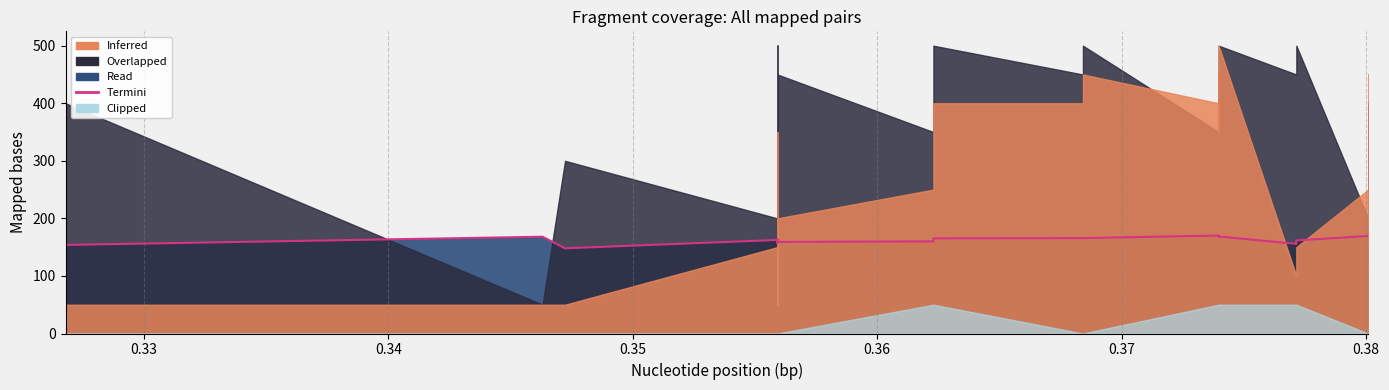

At which category does the data reach its first local valley?

0.35